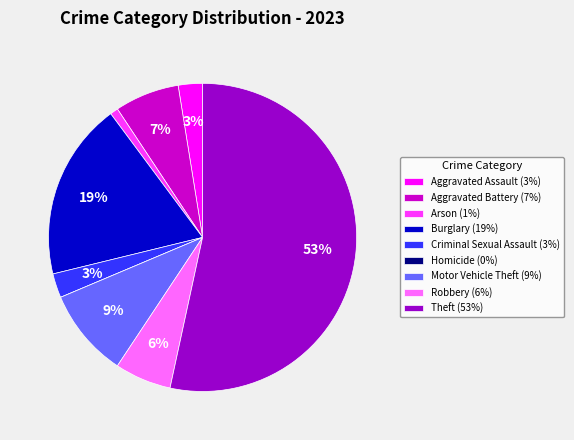

Is the sum of Motor Vehicle Theft and Arson greater than half?

No